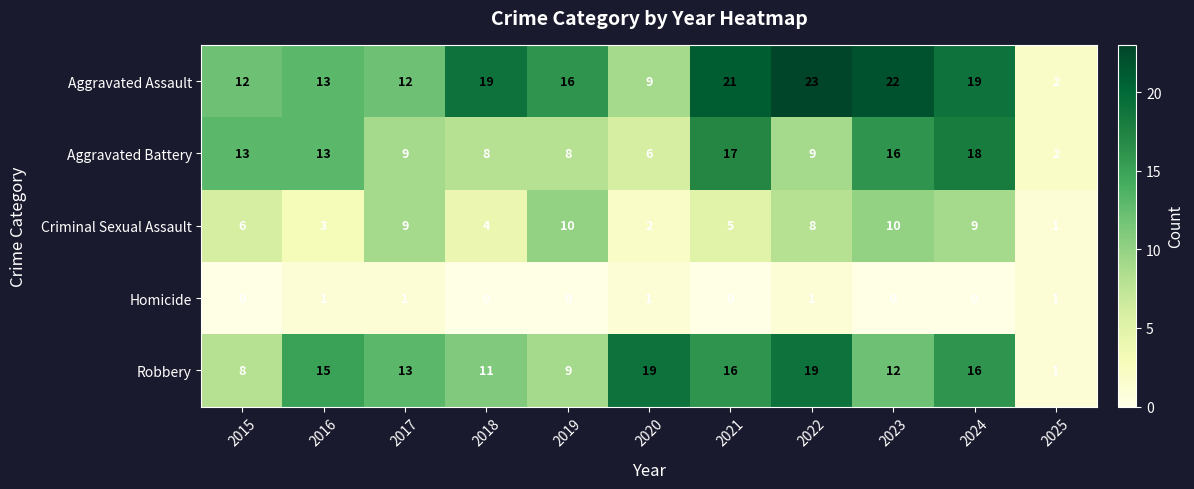

At which label does Aggravated Battery reach its peak?

2024